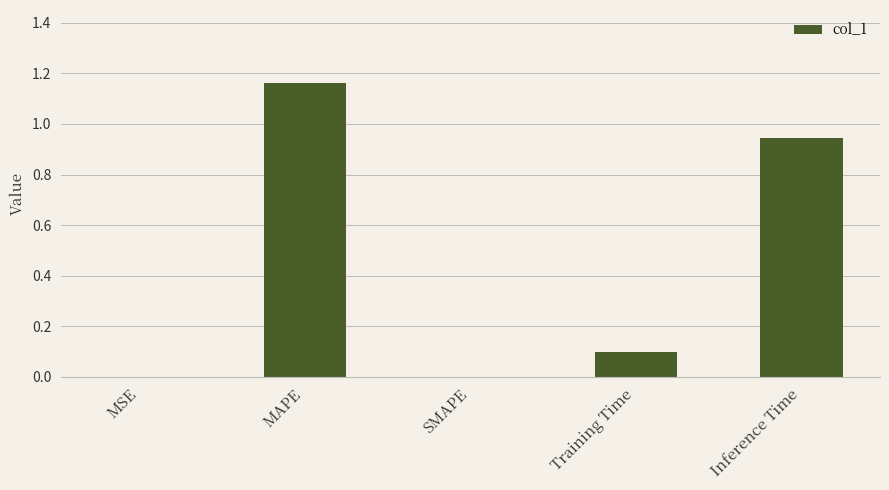

Between MSE and Inference Time, which is larger?

Inference Time